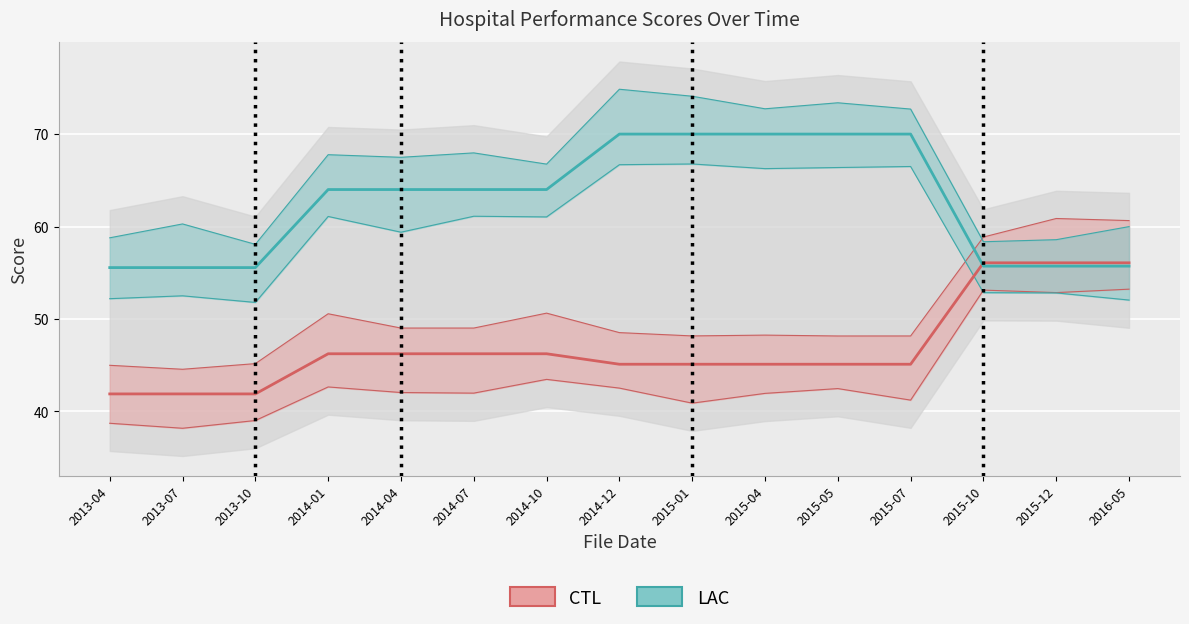

Rank the series by their average value, from highest to lowest.

LAC, CTL